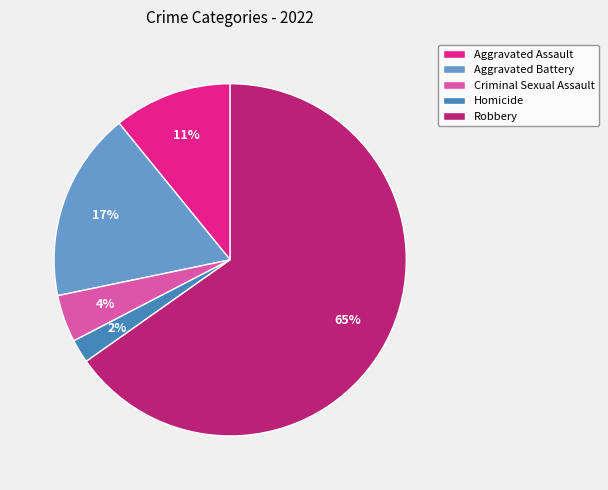

True or false: Aggravated Battery accounts for 26% of the total.

False